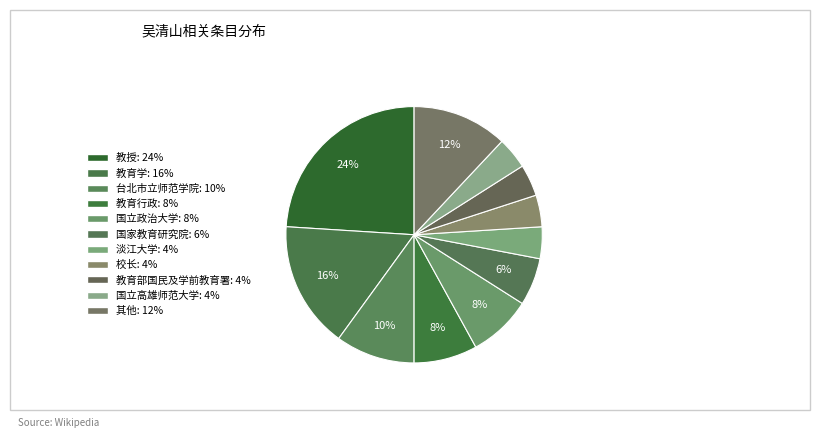

How many segments does this pie chart have?

11